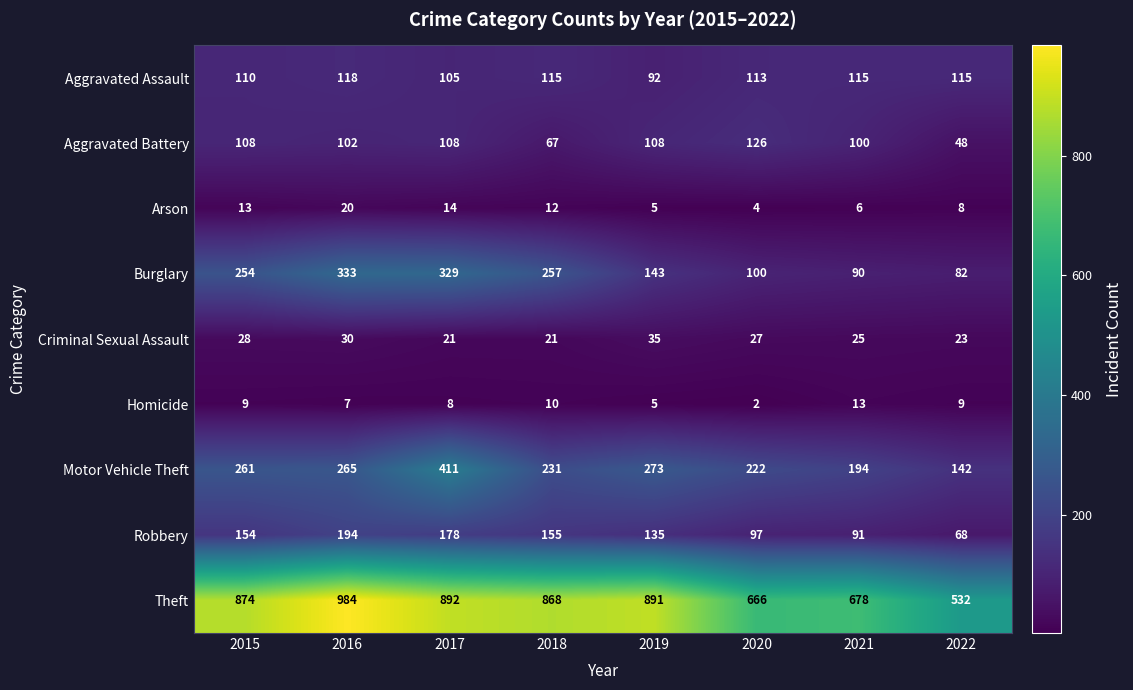

Which series has the largest range (max minus min)?

Theft